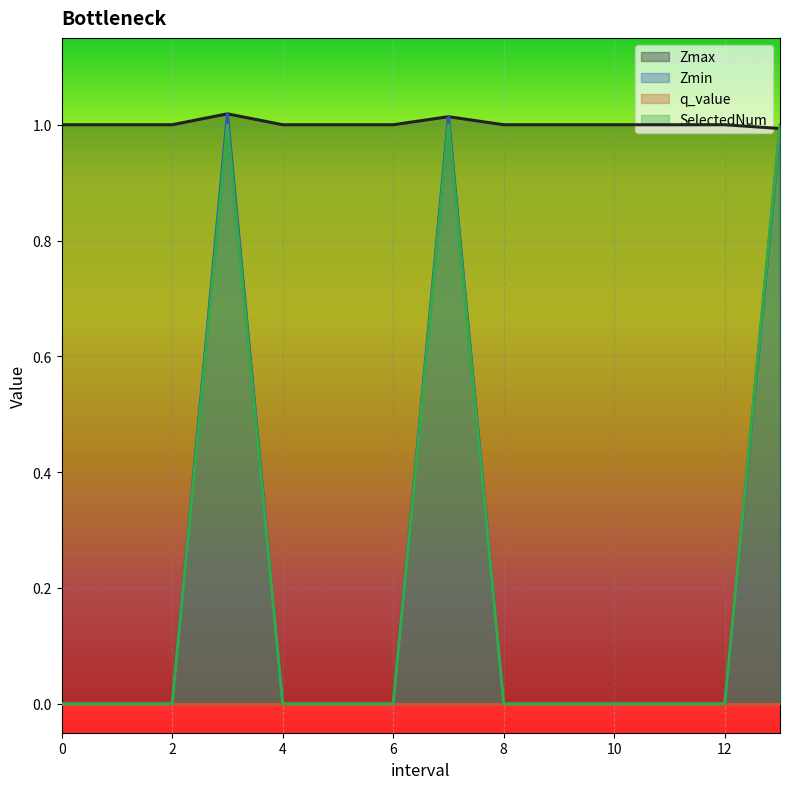

True or false: Zmax and Zmin cross at least once.

False